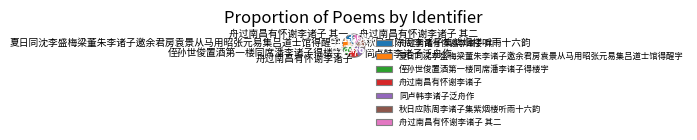

How many segments does this pie chart have?

7